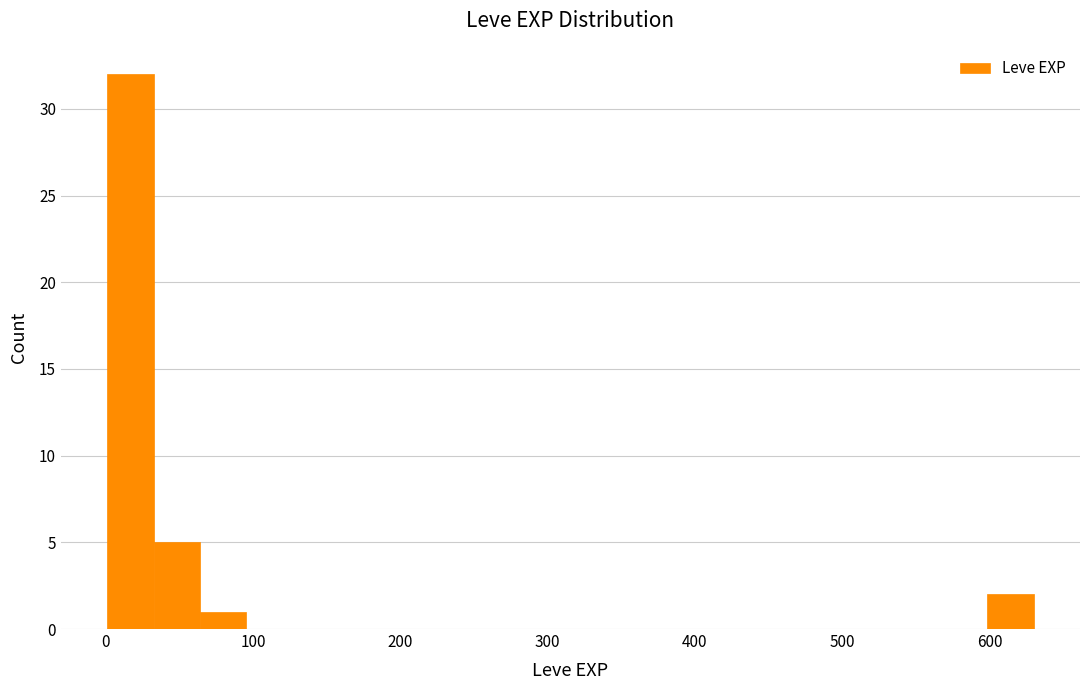

Around what value on the x-axis is the tallest bar? Give the approximate position of its centre, as read against the axis.

20